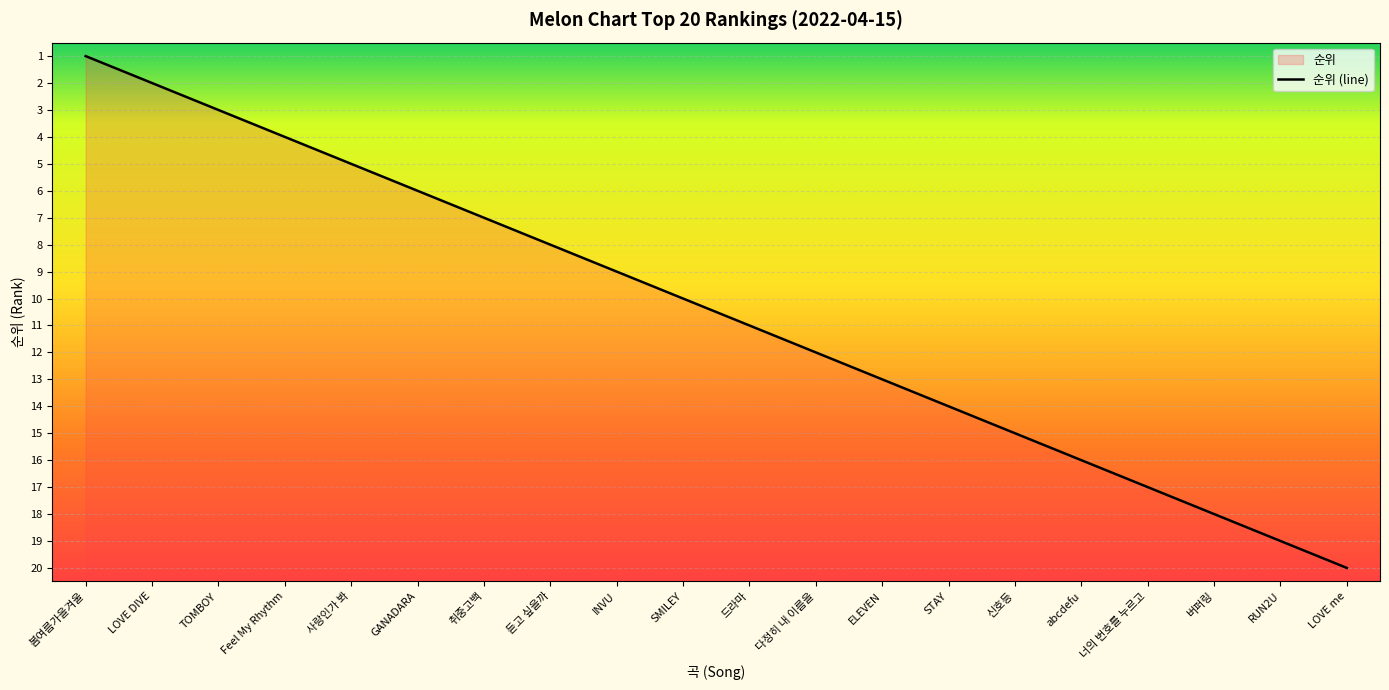

What is the approximate value at 듣고 싶을까?

8